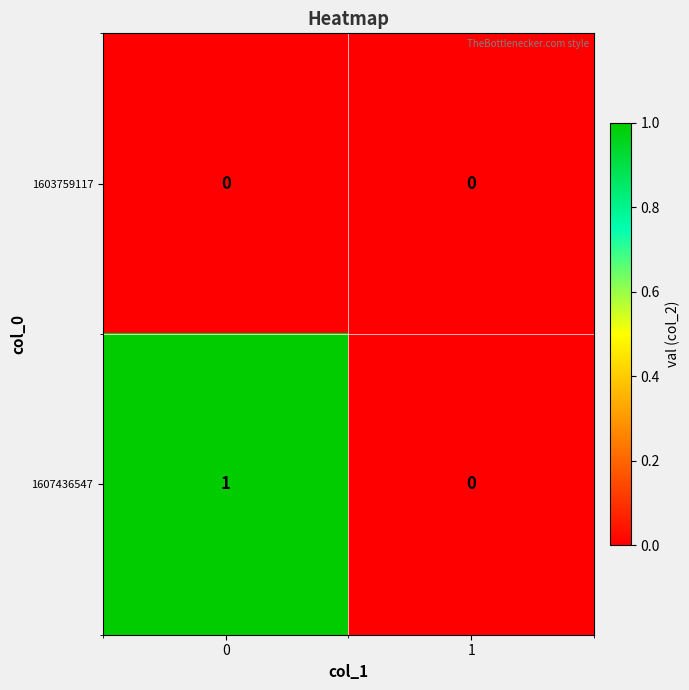

Rank the series by their average value, from lowest to highest.

1603759117, 1607436547